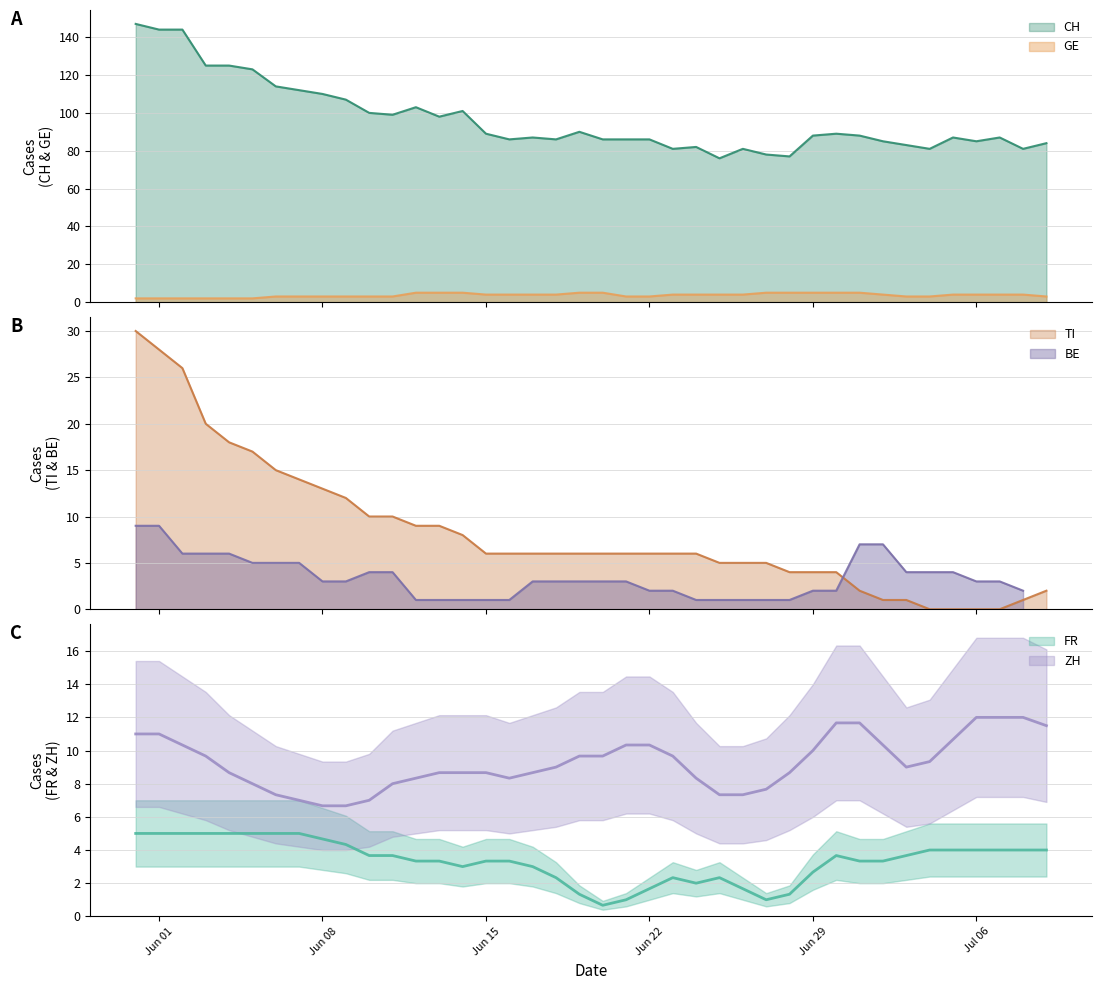

Which series has the widest spread of values?

CH